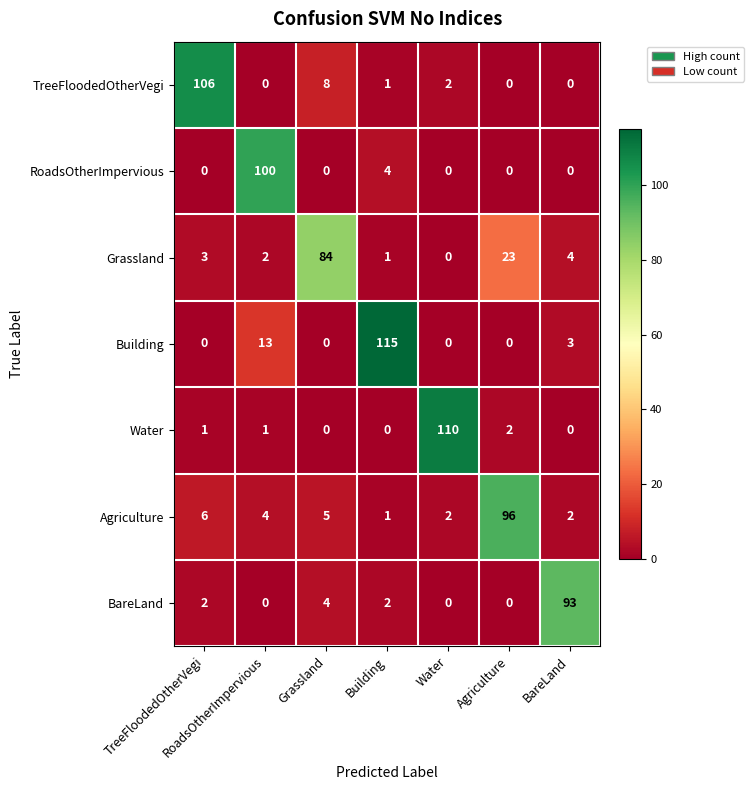

What is the average value of the TreeFloodedOtherVegi series?

17